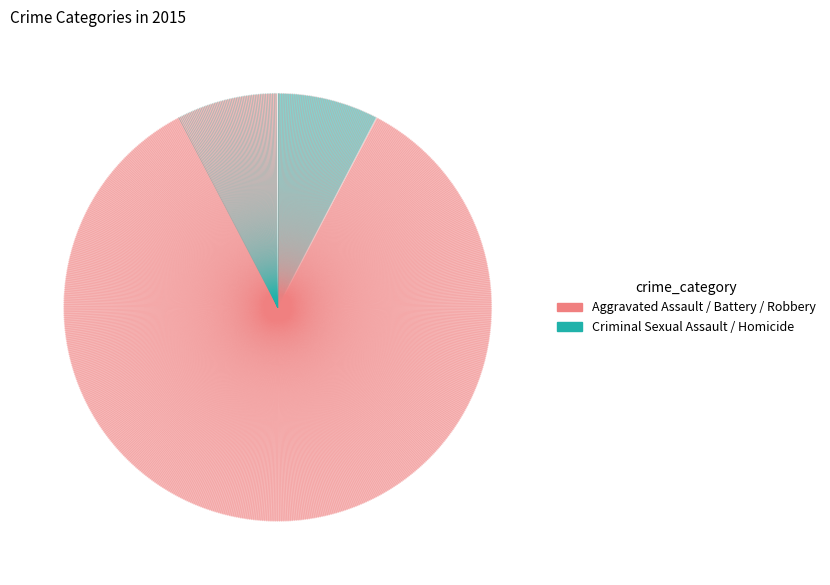

How many slices are in this pie chart?

2